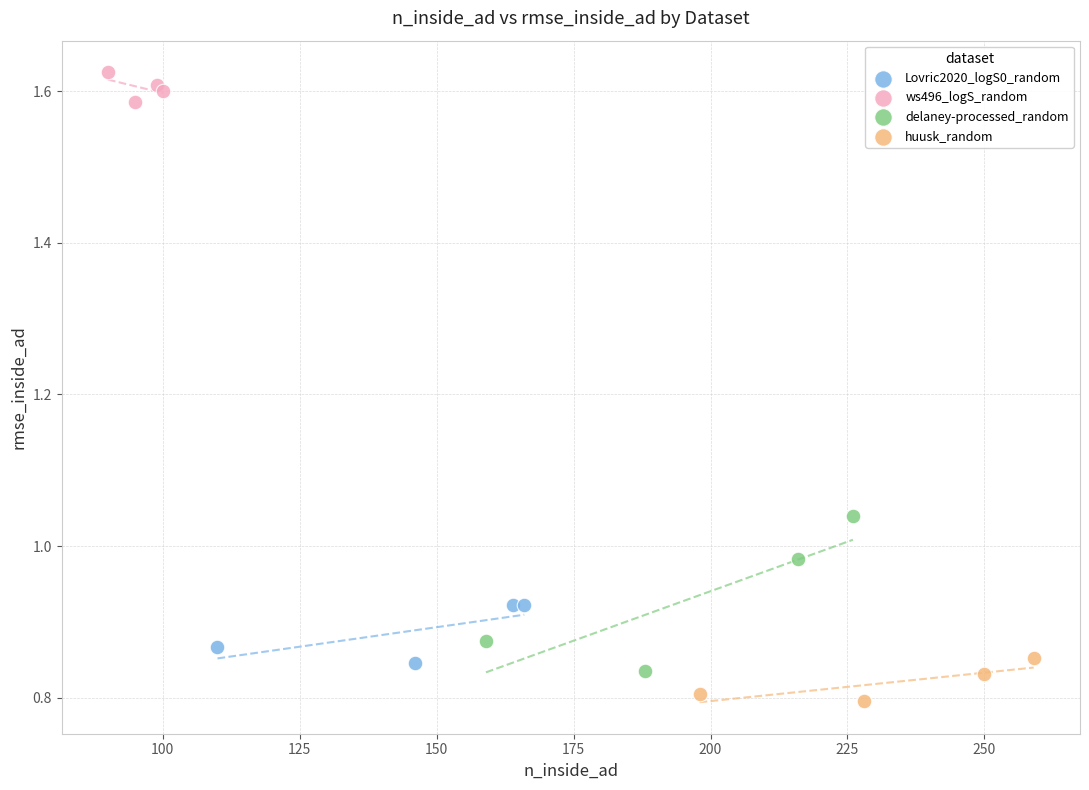

Which series contains the lowest Y value?

huusk_random